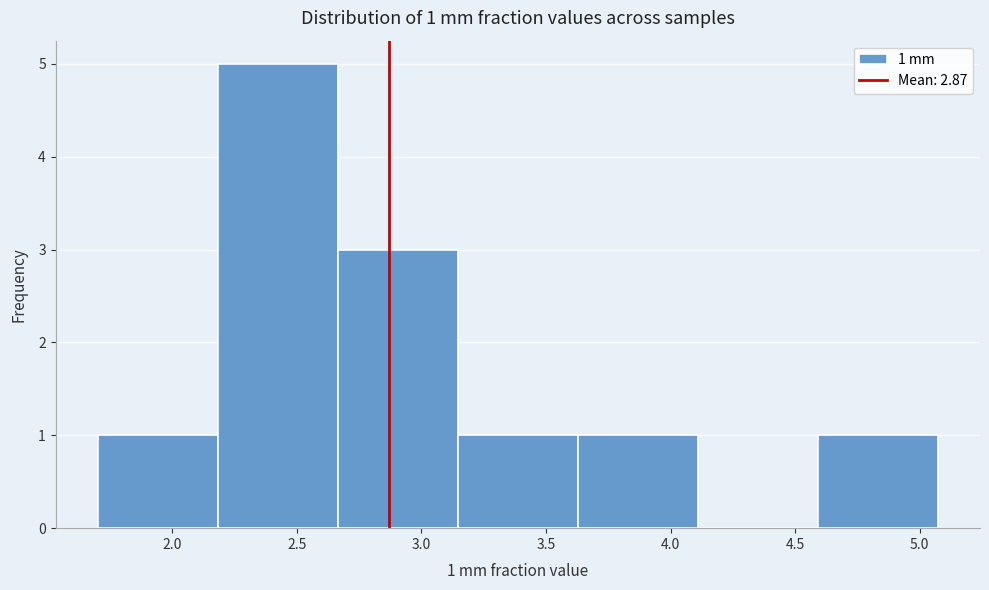

Over which range of the x-axis is the bar tallest?

2.20 to 2.65